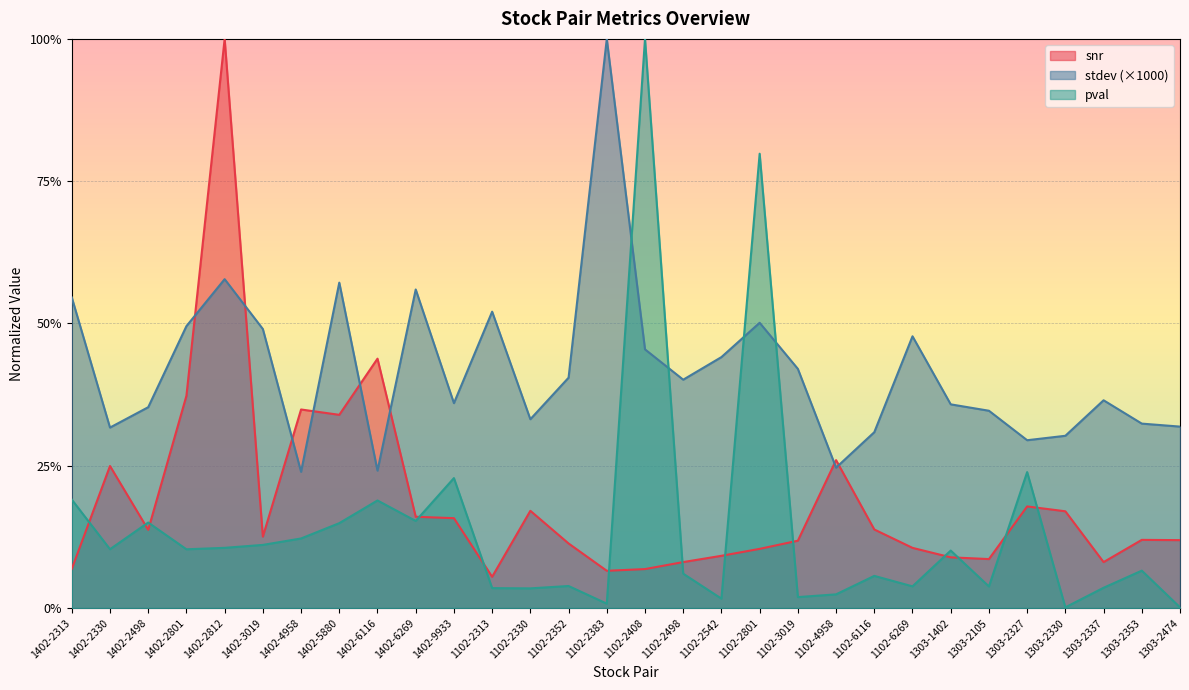

True or false: pval and stdev cross at least once.

True